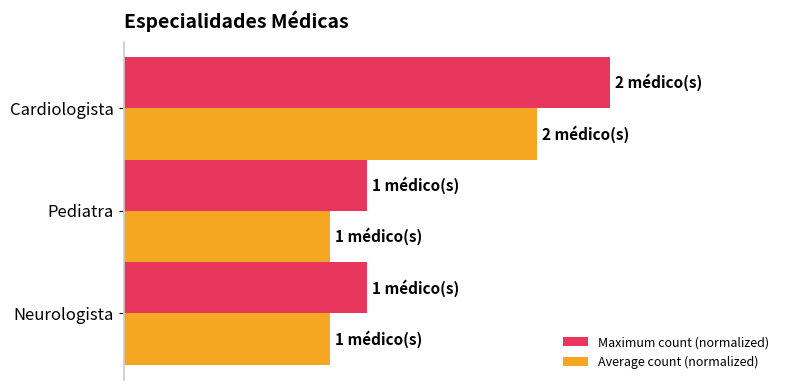

What are all the series names shown in the legend?

Maximum count (normalized), Average count (normalized)